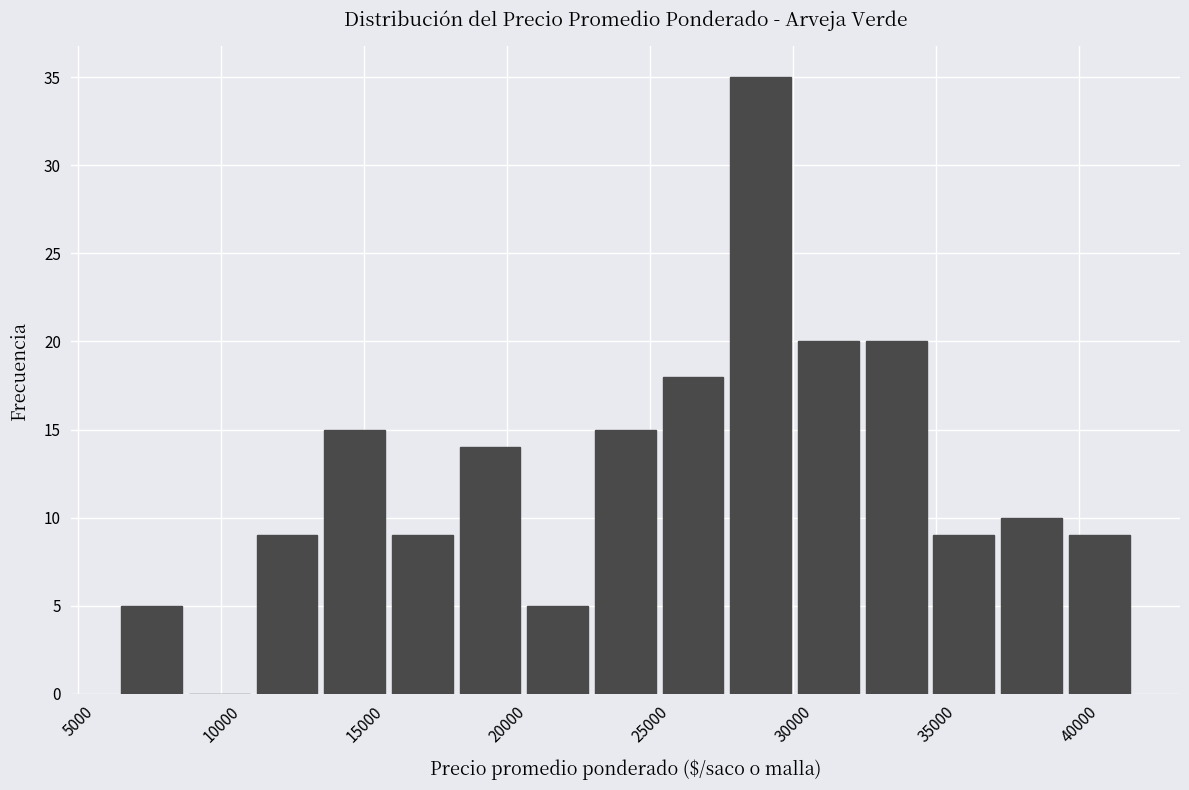

Reading left to right, list every bar in this chart as the range it spans on the x-axis followed by its height. Neither the bar edges nor the heights are printed on the chart, so give them approximately, as read against the axes.

6500 to 9000: 5
9000 to 11000: 0
11000 to 13500: 9
13500 to 16000: 15
16000 to 18500: 9
18500 to 20500: 14
20500 to 23000: 5
23000 to 25500: 15
25500 to 28000: 18
28000 to 30000: 35
30000 to 32500: 20
32500 to 35000: 20
35000 to 37500: 9
37500 to 39500: 10
39500 to 42000: 9